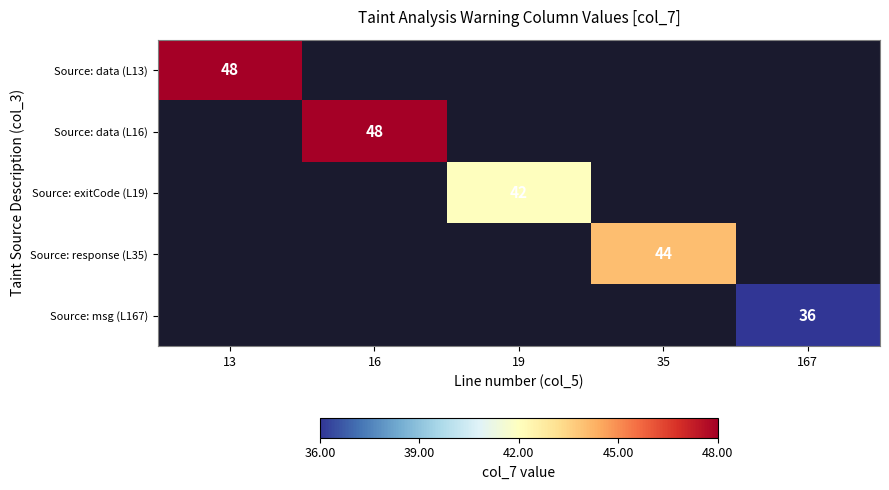

The value of Source: data (L13) at 13 is 14. True or false?

False